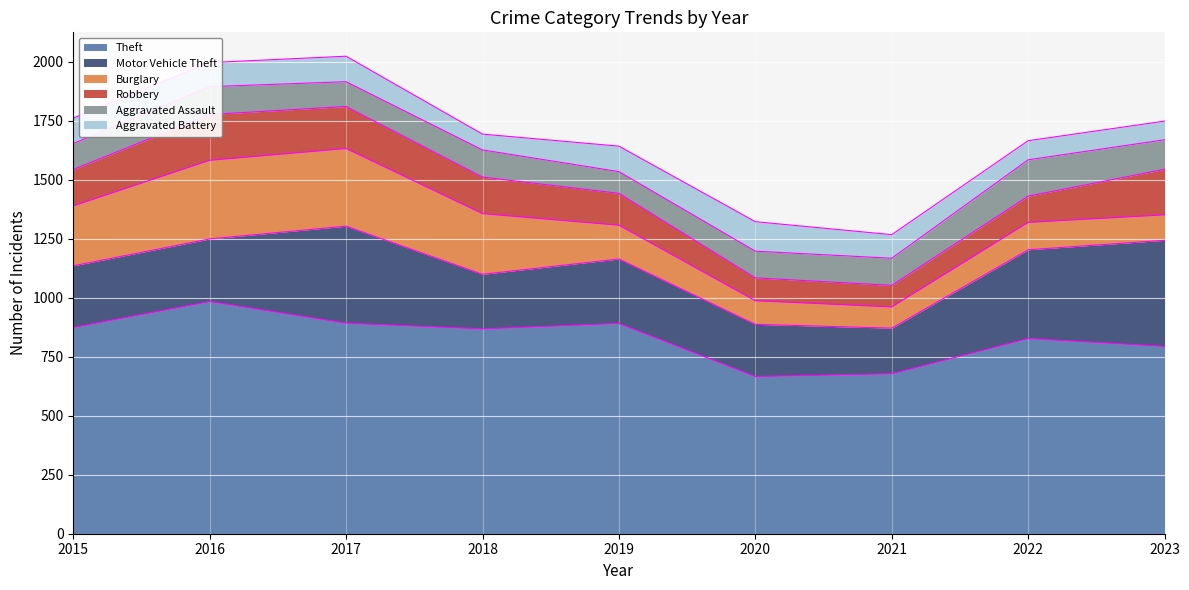

True or false: Theft and Burglary intersect in this chart.

False